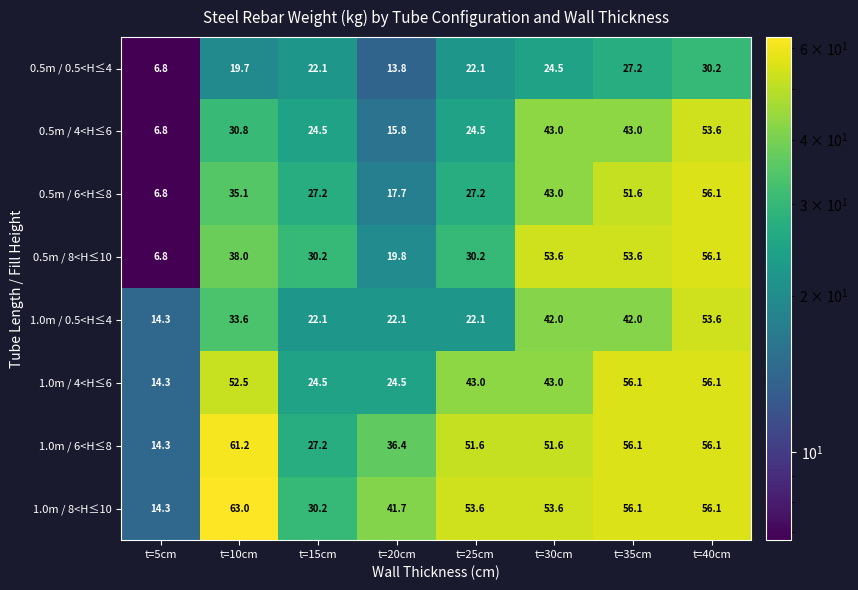

Which series changed the most between t=5cm and t=35cm?

0.5m / 8<H≤10